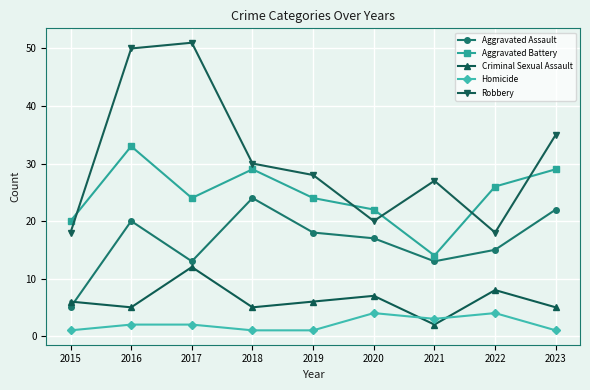

At how many categories does at least one series exceed 38?

2